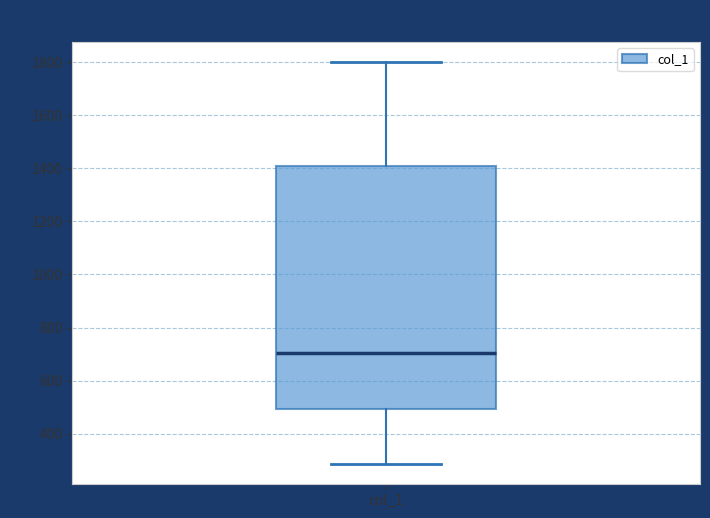

Transcribe this box plot: give where the median line is, the range the box spans, and where the two whiskers end, as read against the y-axis. The values are not printed on the chart, so give them approximately, as read against the axis.

median 700, box 500 to 1400, whiskers 280 to 1800